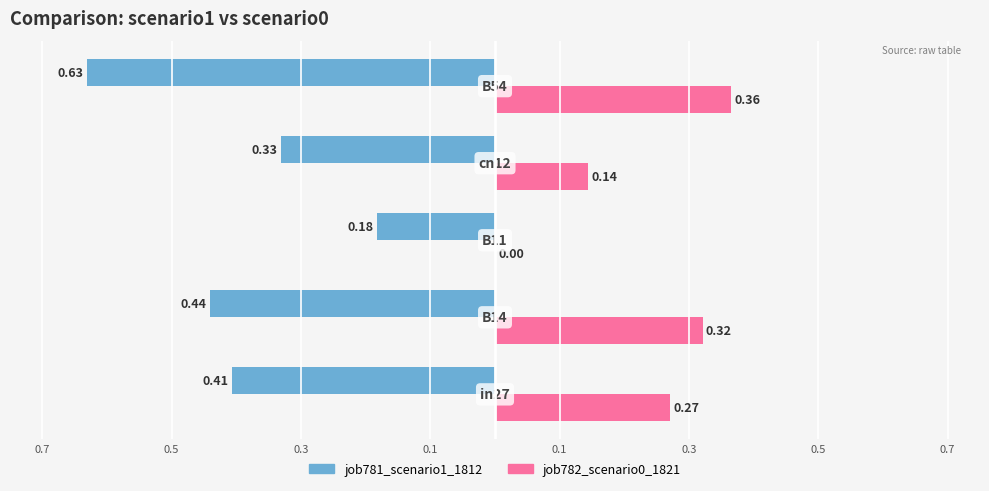

What are all the series names shown in the legend?

job781_scenario1_1812, job782_scenario0_1821